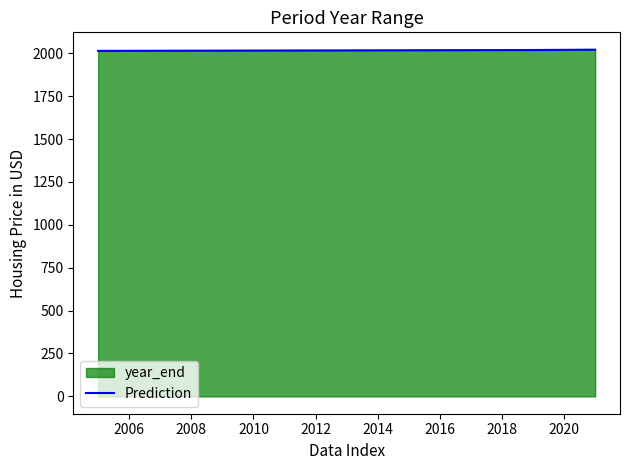

What is the approximate value at 2010?

2021